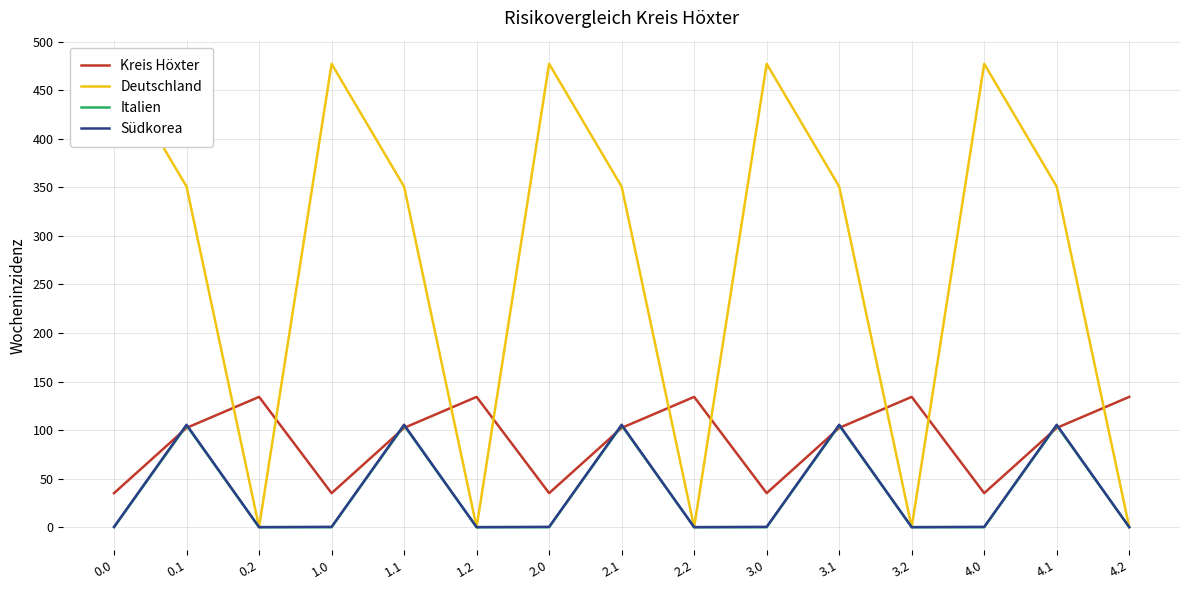

At which category is the sum across all series the highest?

0.1